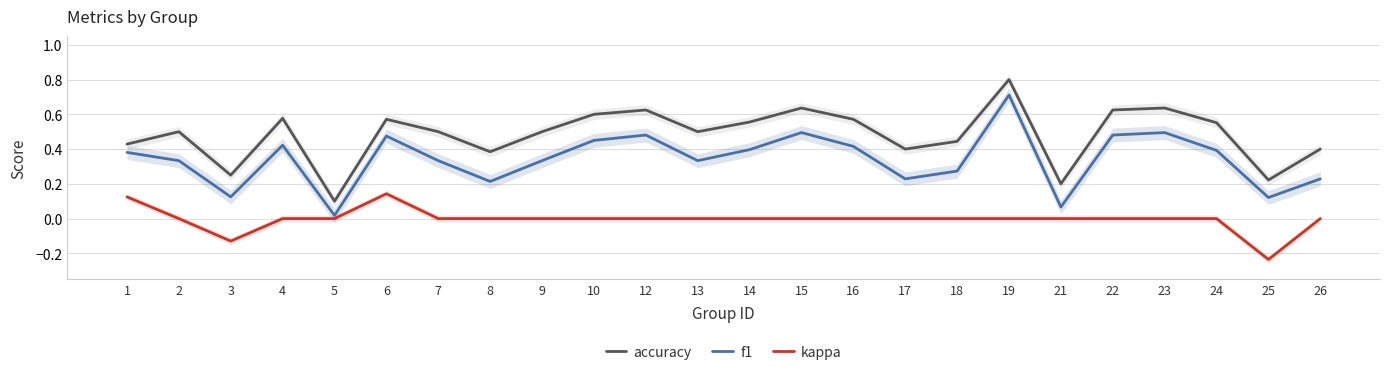

How many categories are shown in the chart?

24